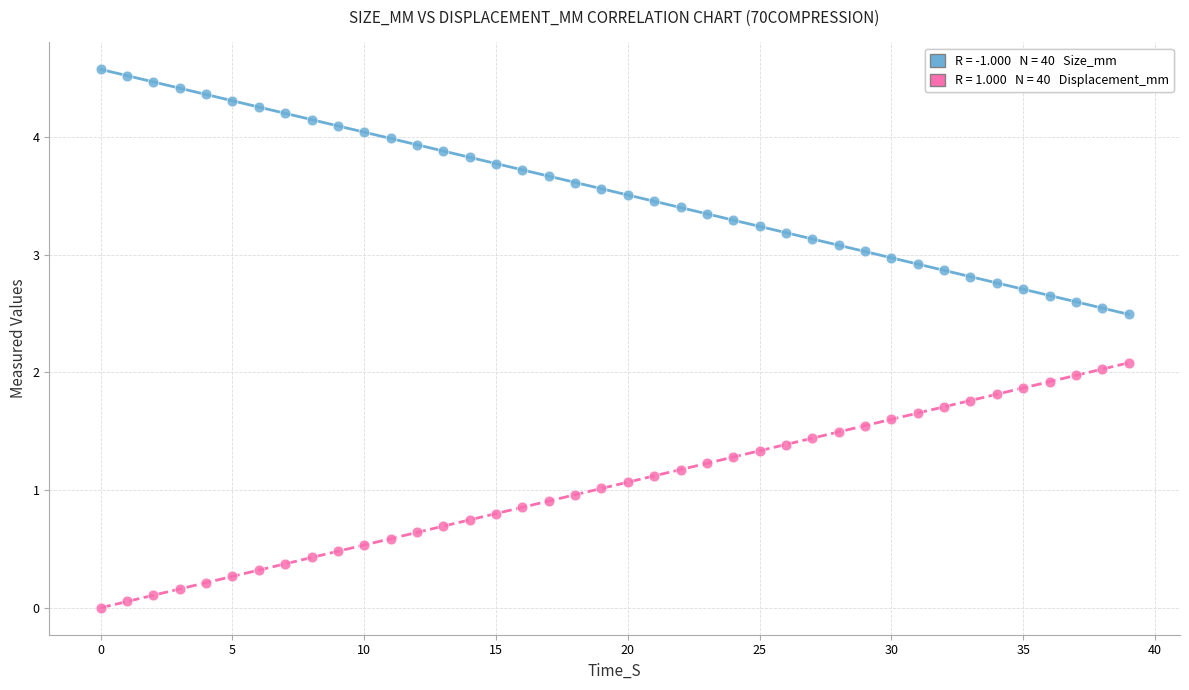

Across all data points, what is the range of Y values (max minus min)?

4.6